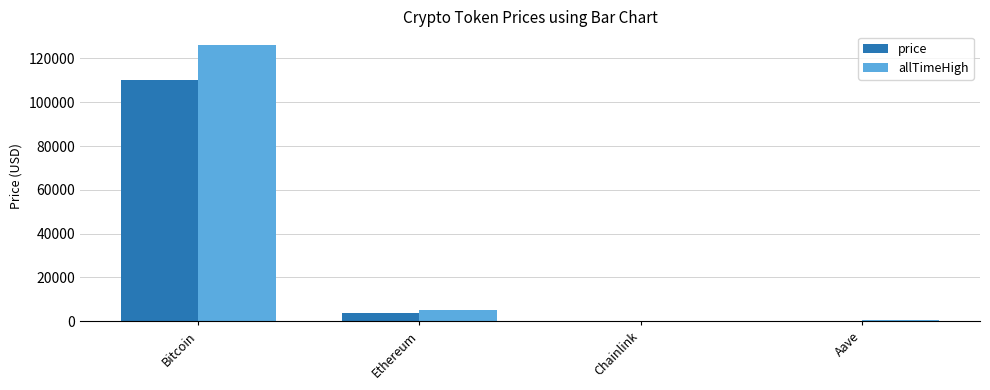

Where is price nearest to the value 55047?

Ethereum